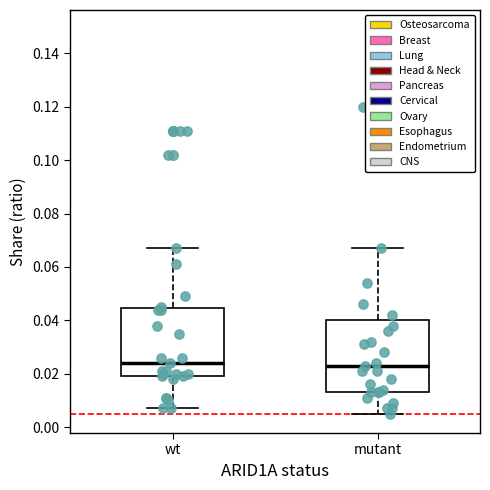

Reading left to right, transcribe this box plot: for each box, give where its median line is, the range the box spans, and where its two whiskers end, as read against the y-axis. The values are not printed on the chart, so give them approximately, as read against the axis.

wt: median 0.024, box 0.020 to 0.044, whiskers 0.008 to 0.068
mutant: median 0.024, box 0.014 to 0.040, whiskers 0.006 to 0.068